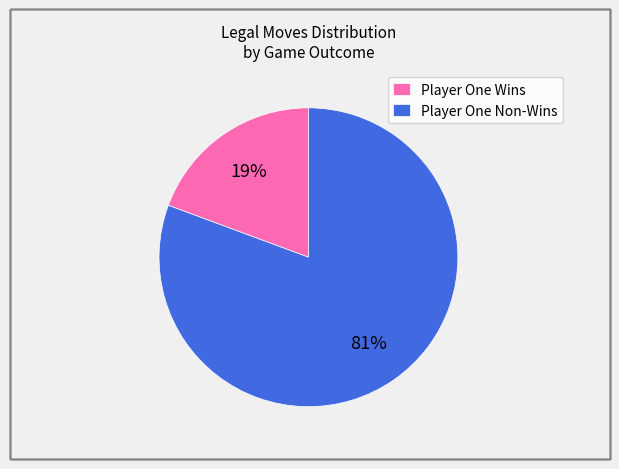

Rank the categories by value from lowest to highest.

Player One Wins, Player One Non-Wins